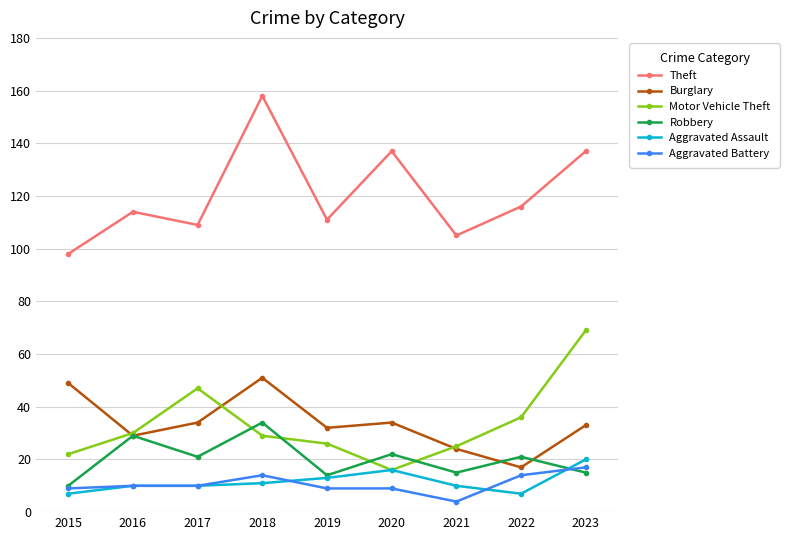

How many distinct data groups are displayed?

6